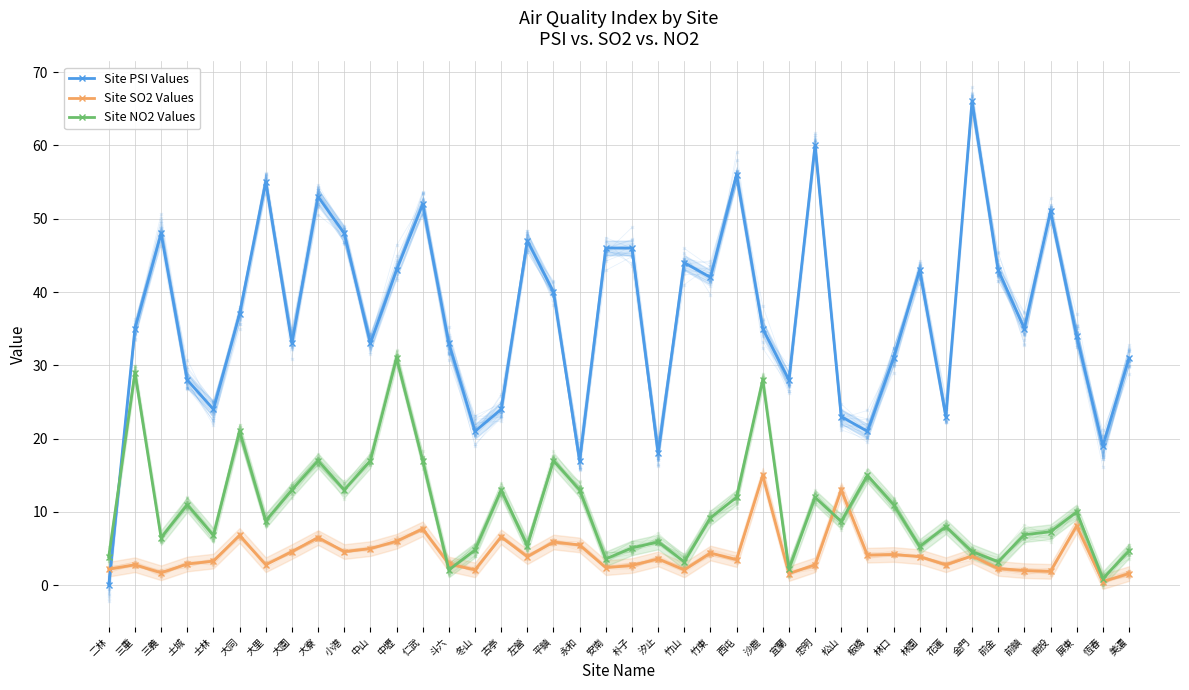

How many interior local valleys does the Site SO2 Values series have?

13